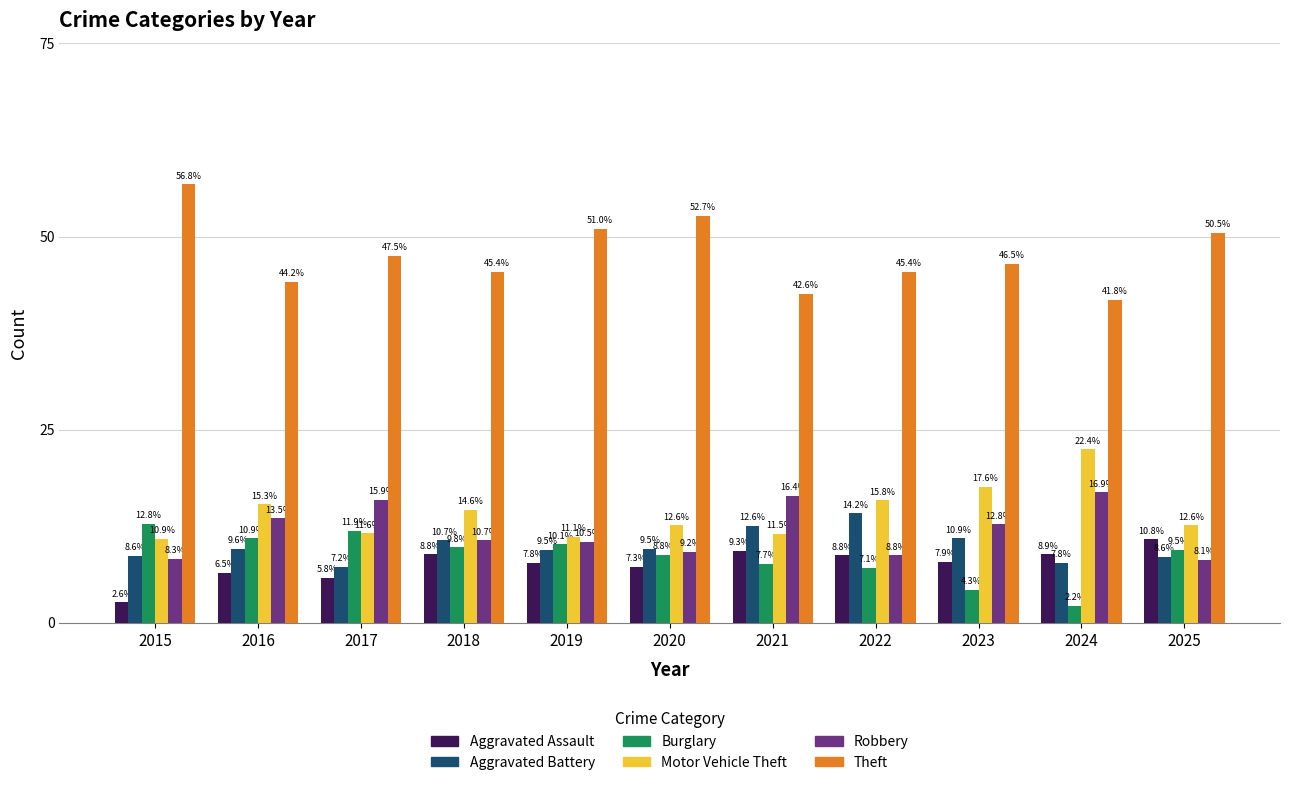

How many data points in Burglary are above 9?

6